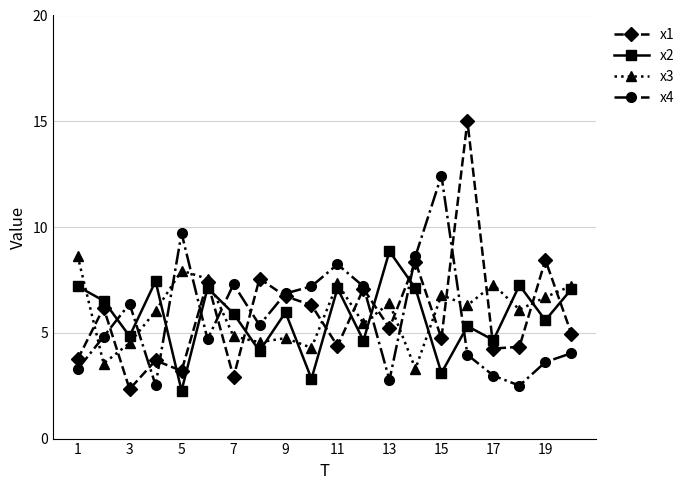

What is the value of the x2 point at the 18th from the left?

7.2